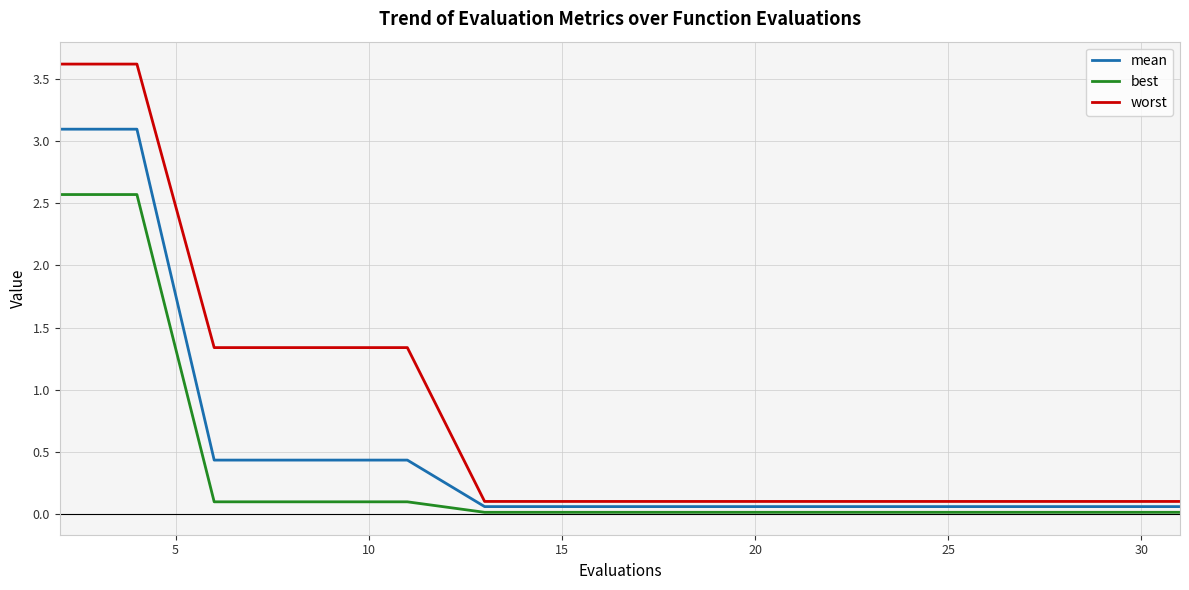

True or false: best and worst intersect in this chart.

False